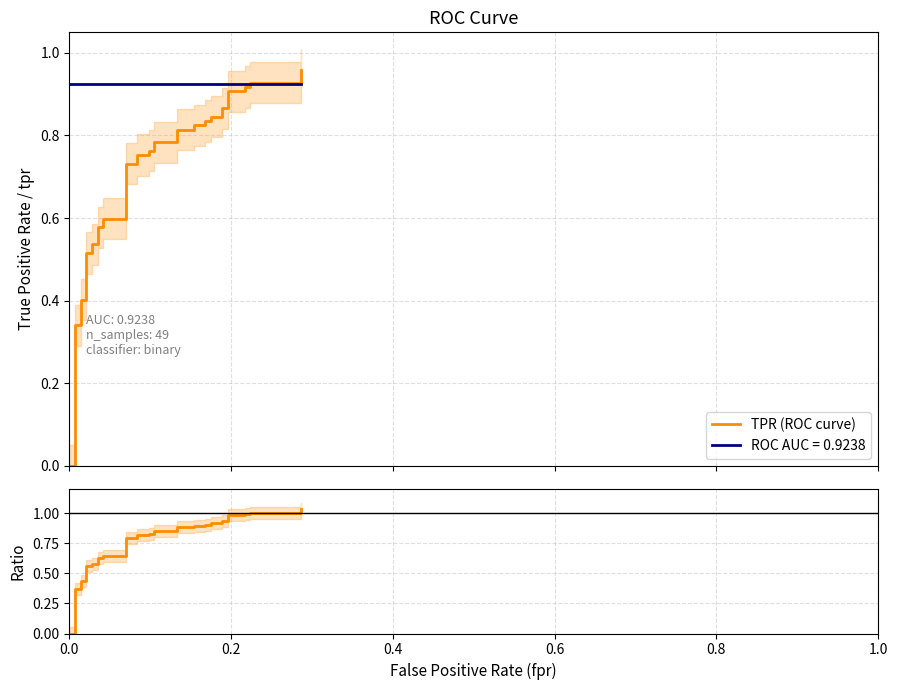

True or false: TPR / AUC ratio has more than 2 interior local peaks.

False